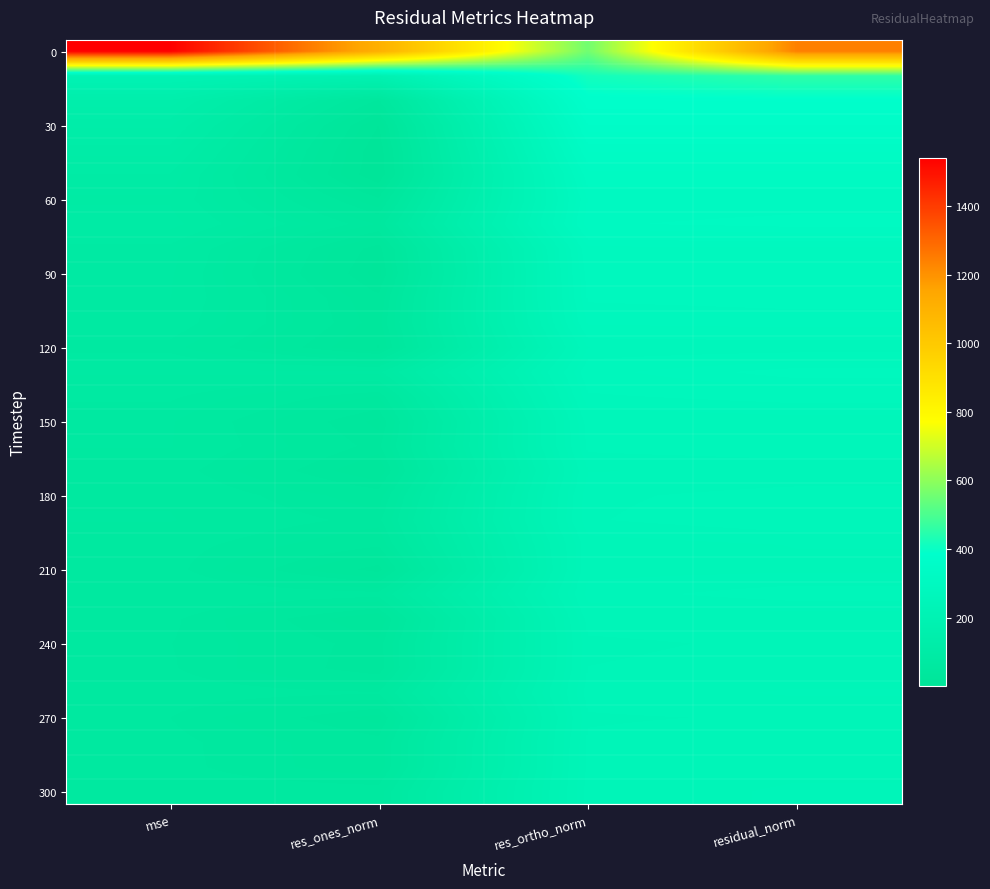

What is the difference between the highest and lowest values at res_ones_norm?

1106.6